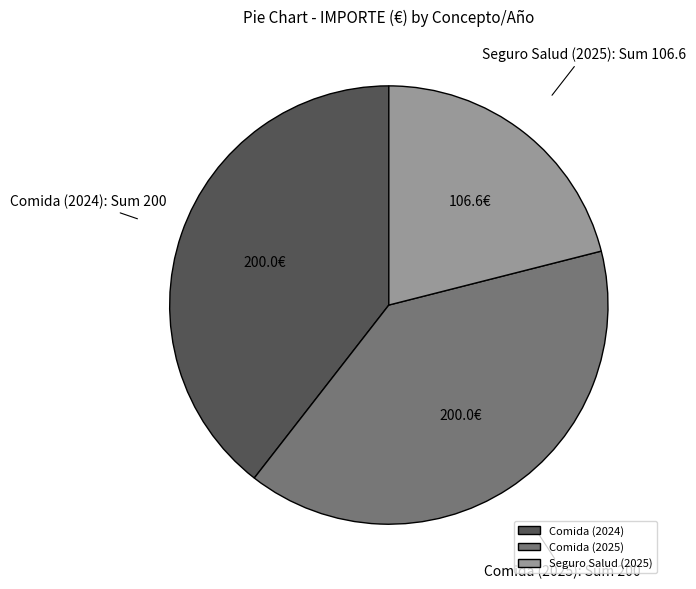

Does Comida (2025) account for over 50% of the chart?

No